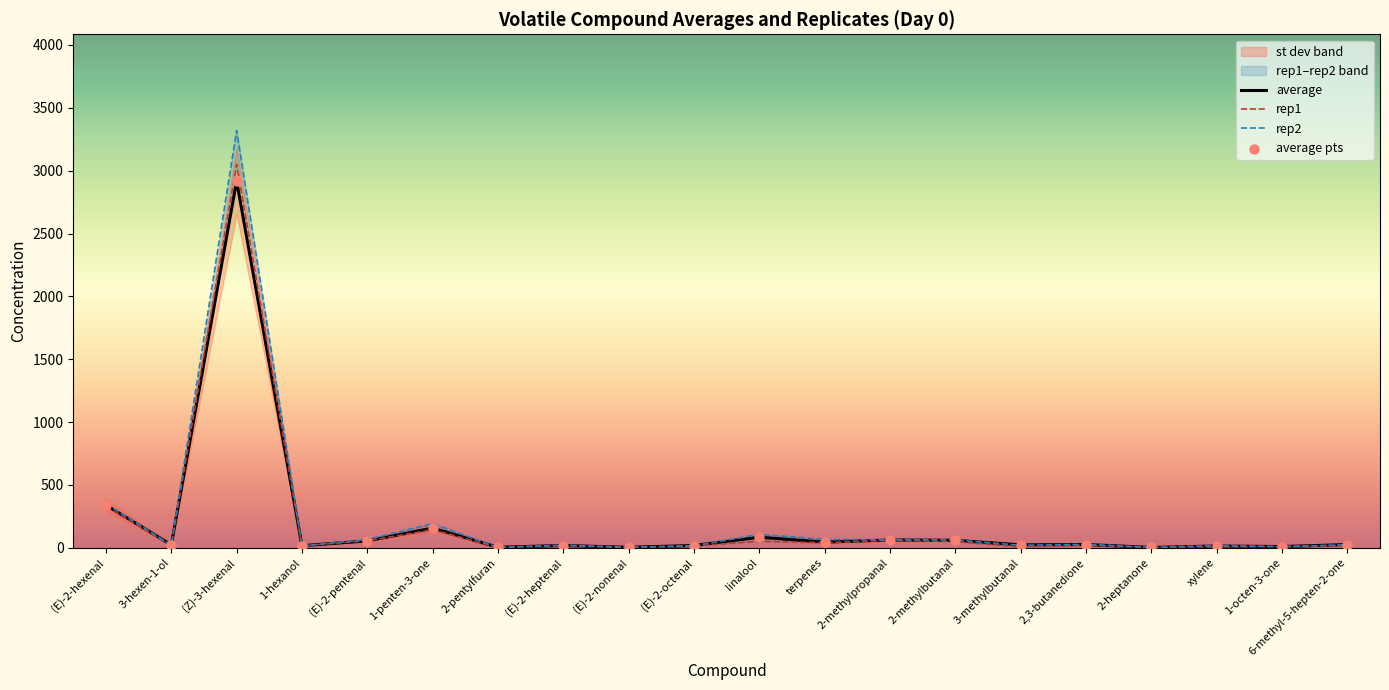

What is the total value across all series at (E)-2-pentenal?

232.1